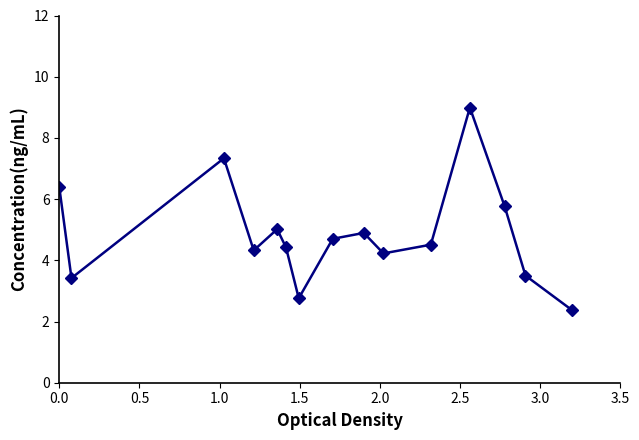

What is the value of the 1st point from the left?

6.4